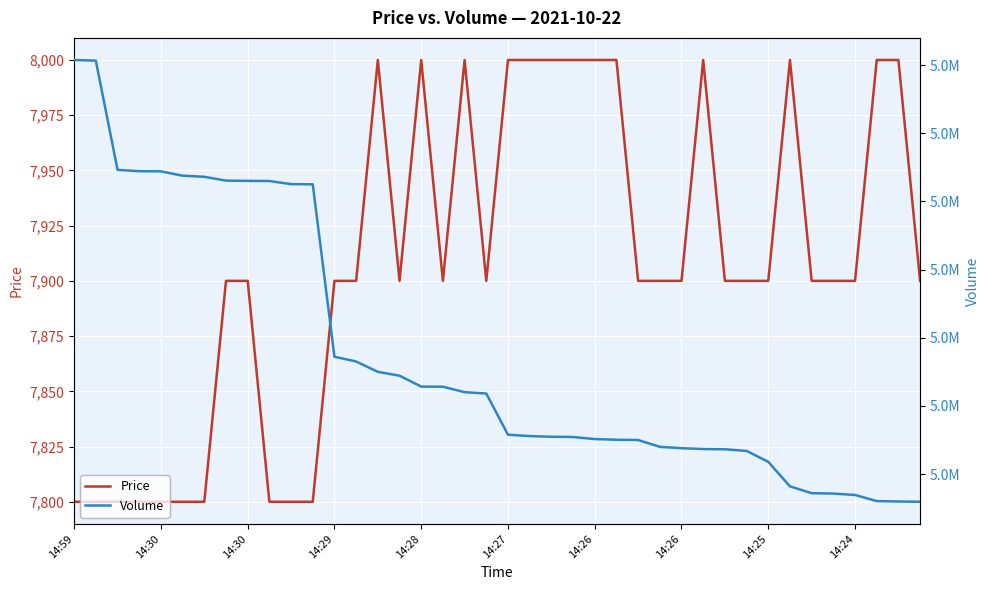

List the series in order of their peak value, lowest first.

Price, Volume